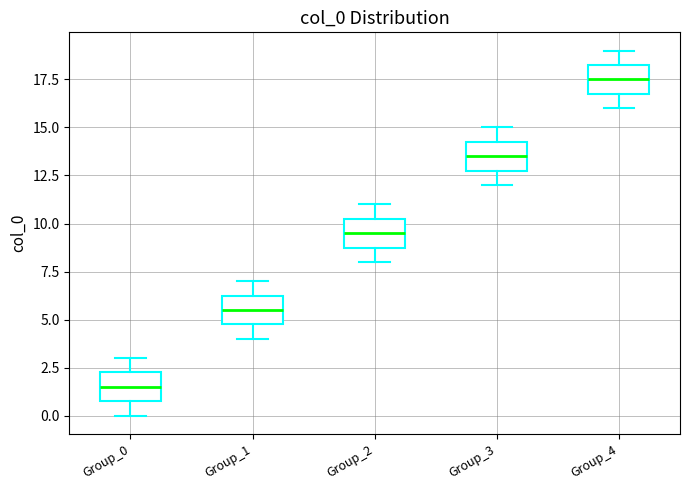

Which box's median line is the lowest?

Group_0